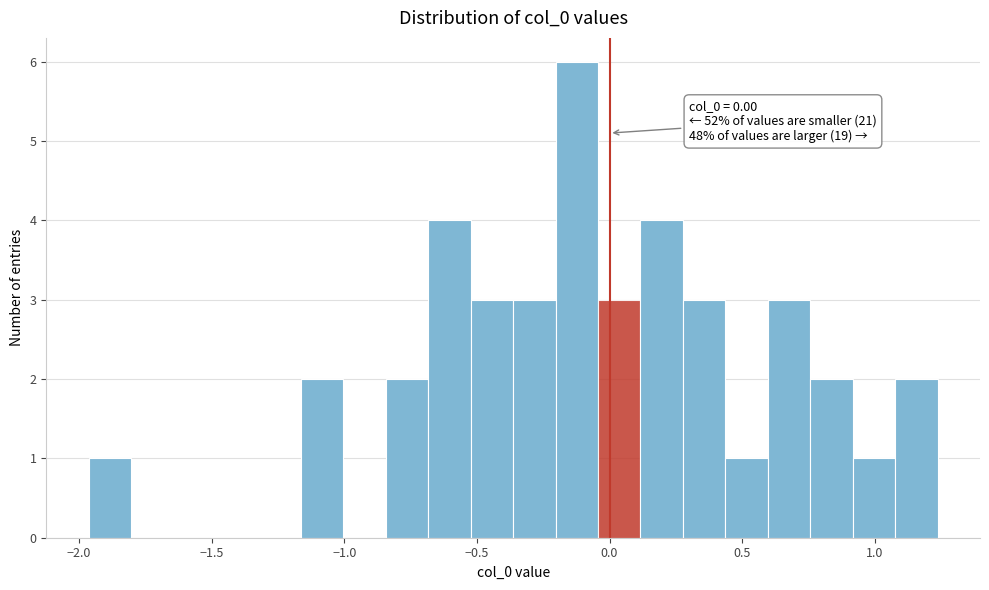

Read against the x-axis, roughly where is the centre of the tallest bar?

-0.10